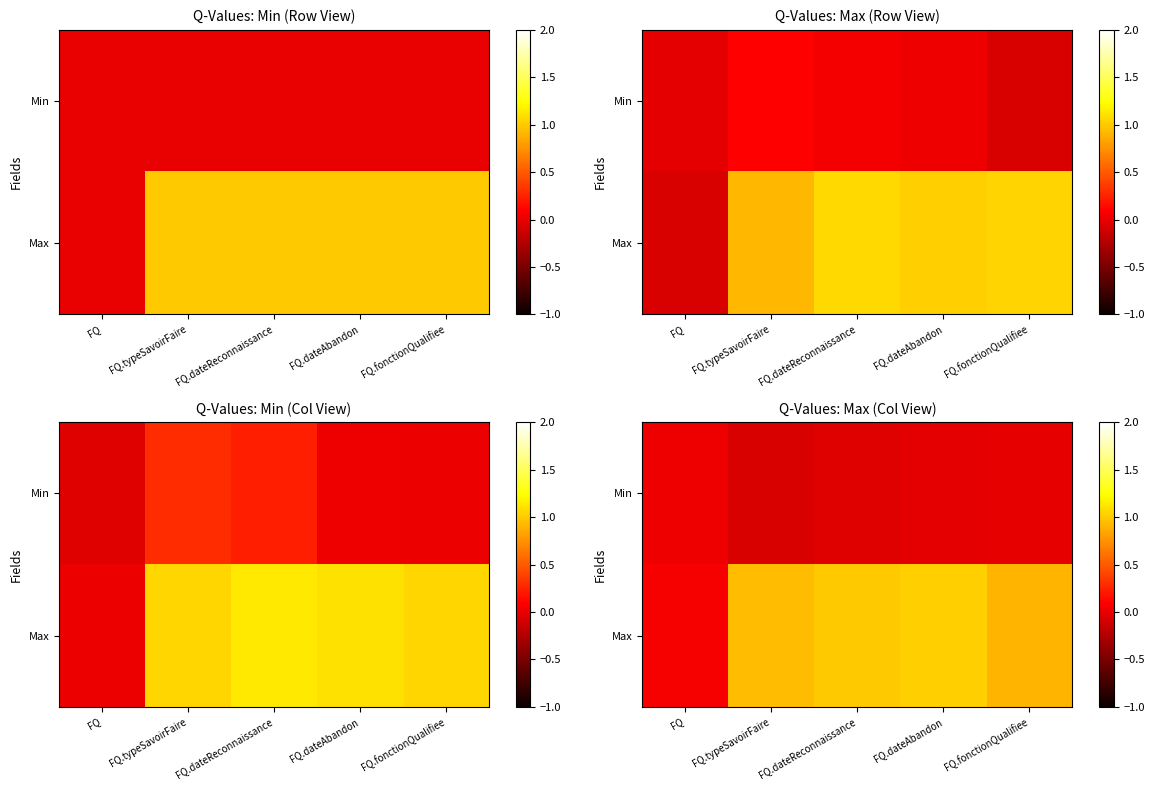

List the series in order of their peak value, highest first.

Max, Min